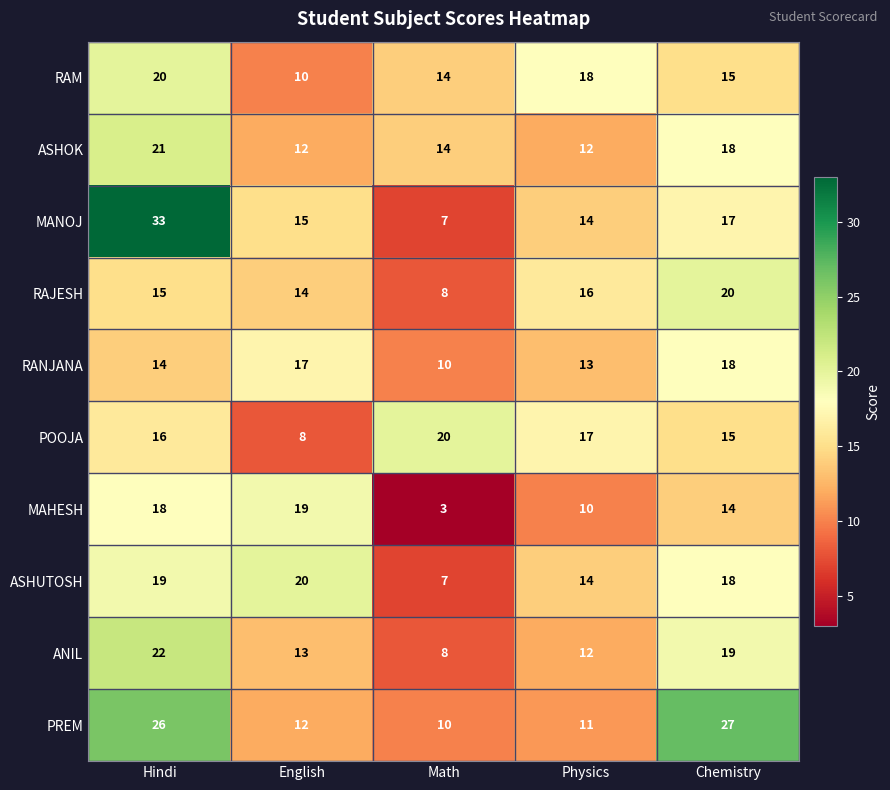

Rank the categories by RAM value from highest to lowest.

Hindi, Physics, Chemistry, Math, English